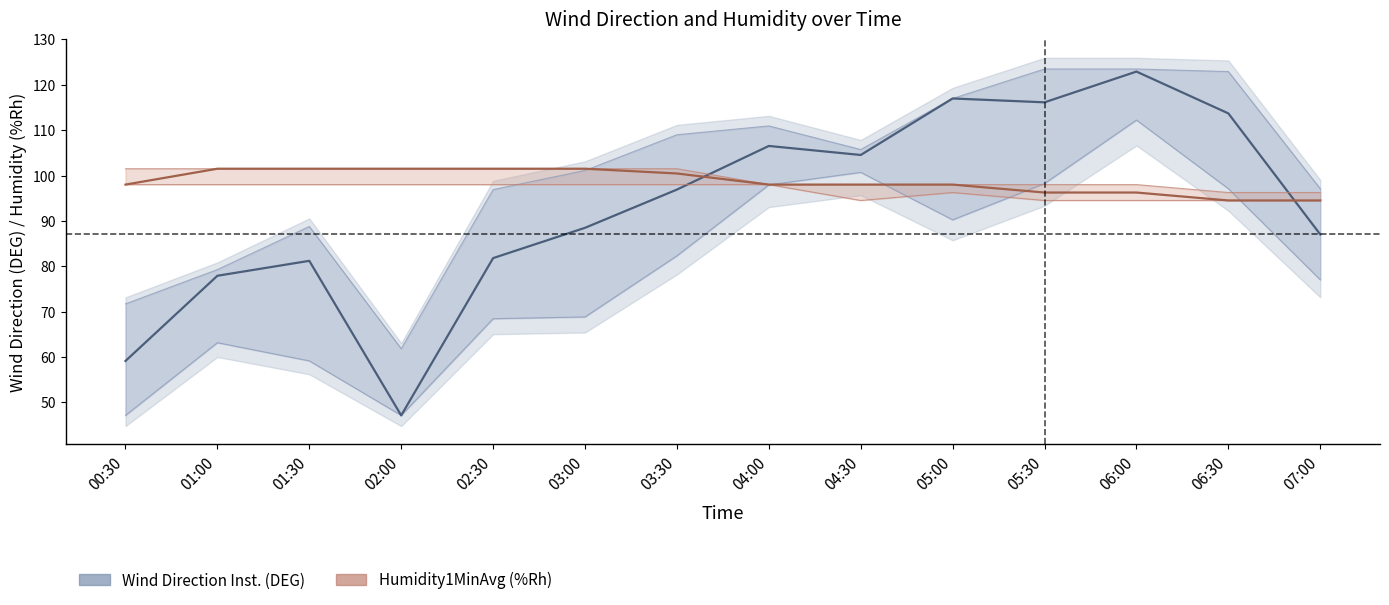

What is the total value across all series at 01:30?

182.7